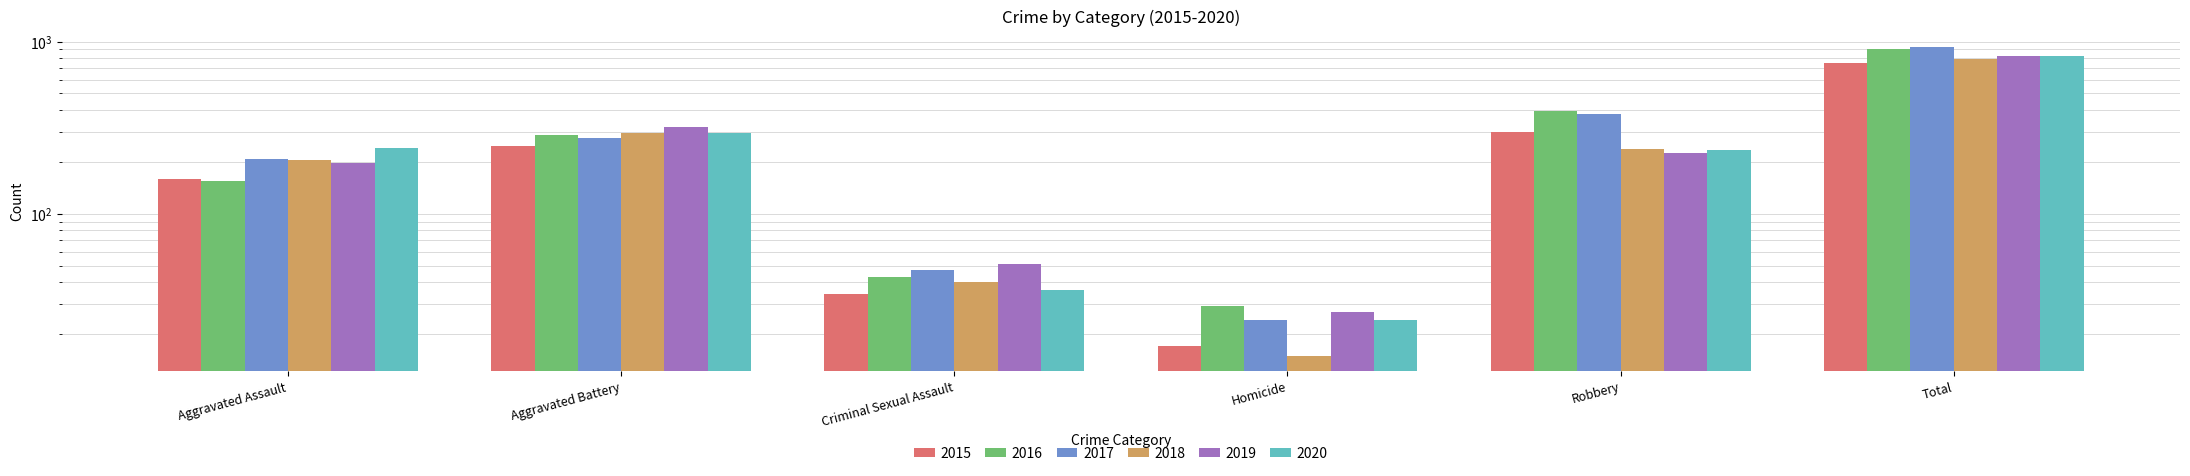

Between Criminal Sexual Assault and Homicide, which series saw the biggest shift?

2018